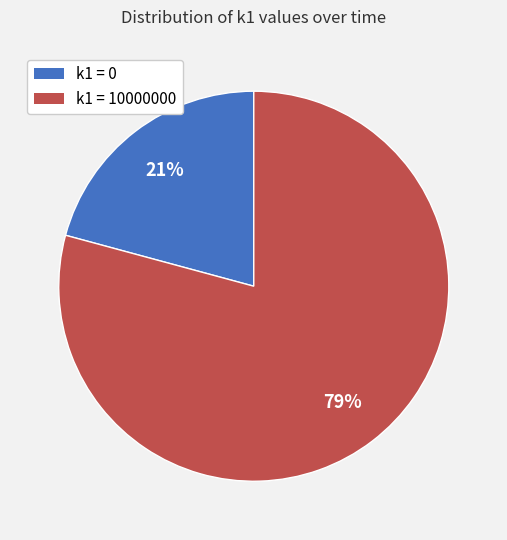

How many segments does this pie chart have?

2